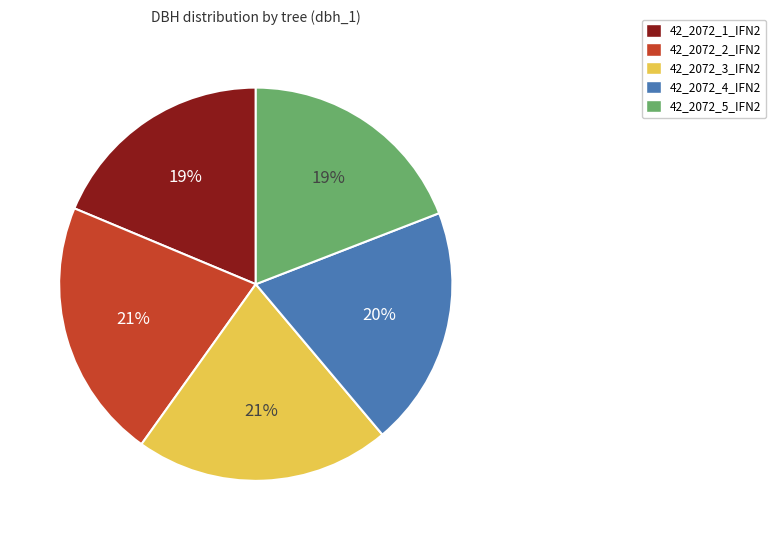

Is it true that 42_2072_1_IFN2 is 27% of the pie?

False